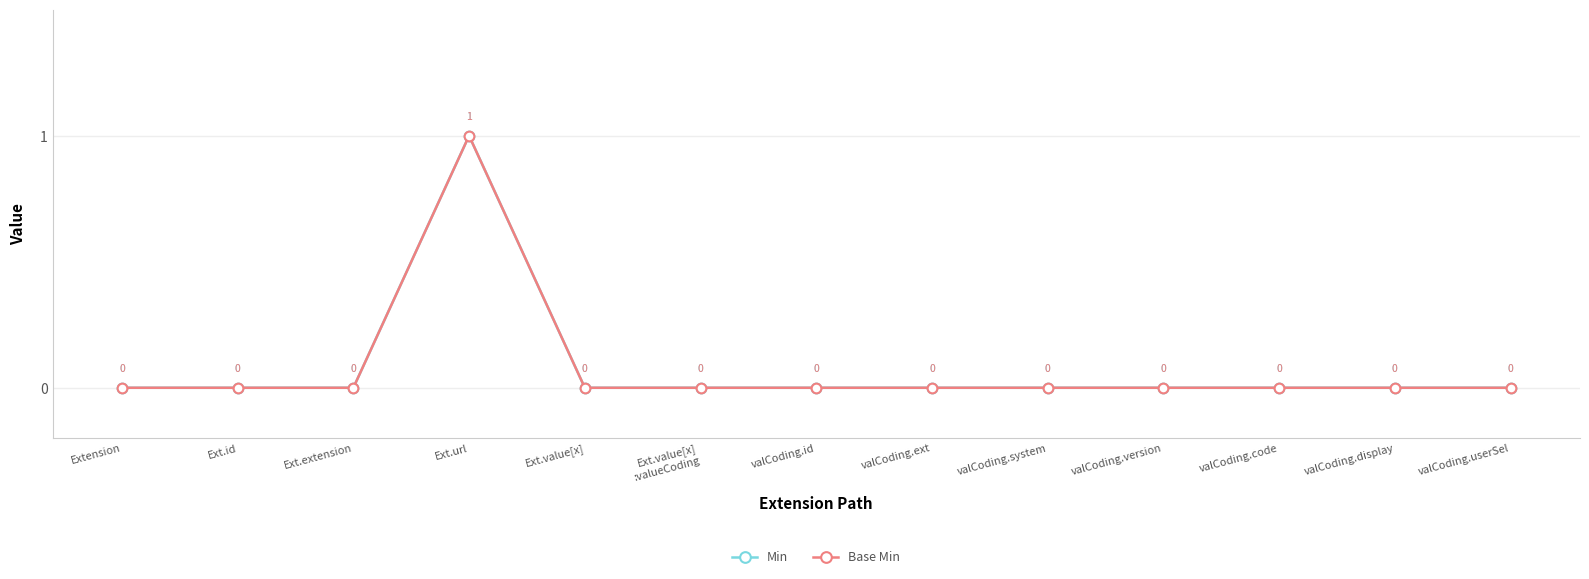

What is the difference between the maximum and minimum values in the Min series?

1